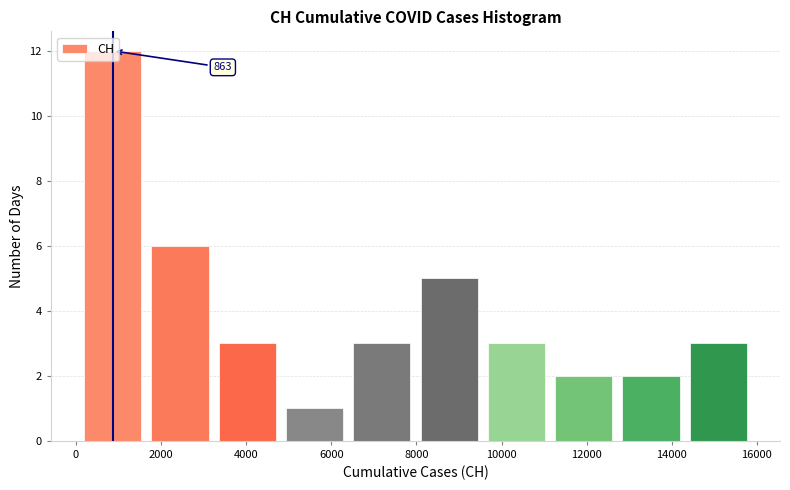

Over which range of the x-axis is the bar tallest?

0 to 1600